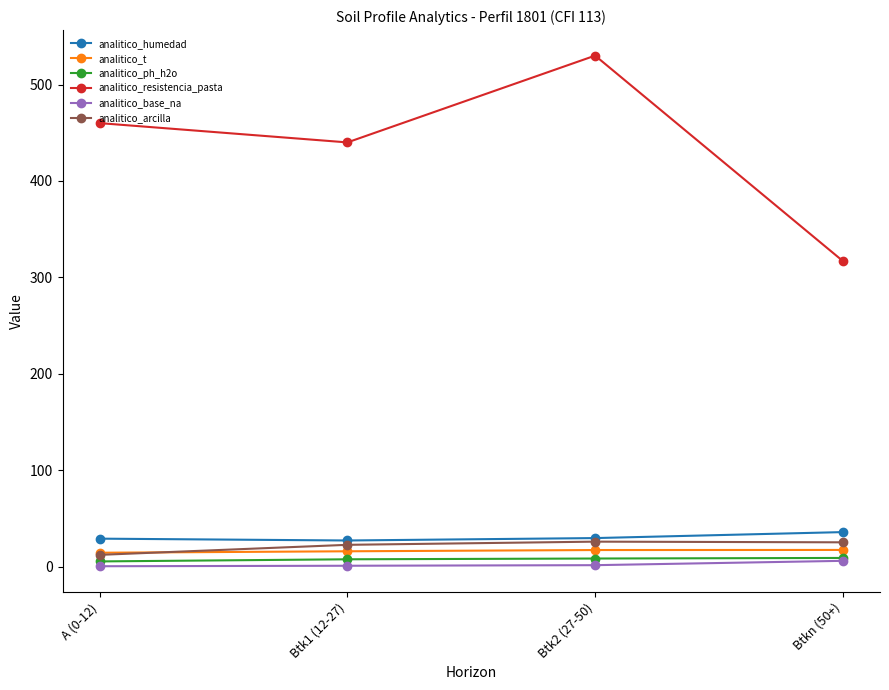

How many data points in analitico_t are above 17?

2